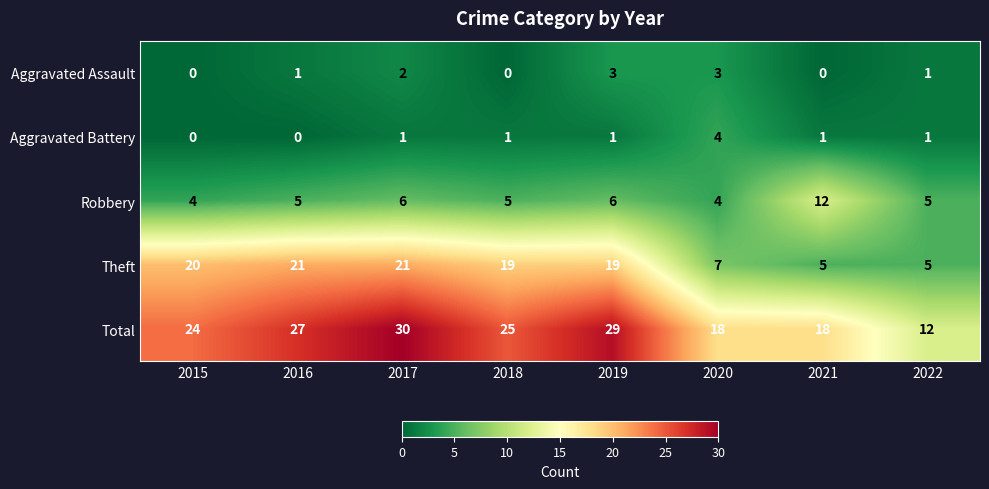

Which series has the largest total across all categories?

Total